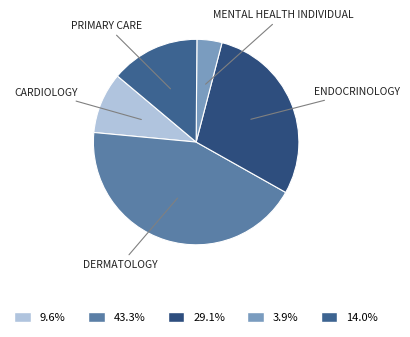

How many segments does this pie chart have?

5